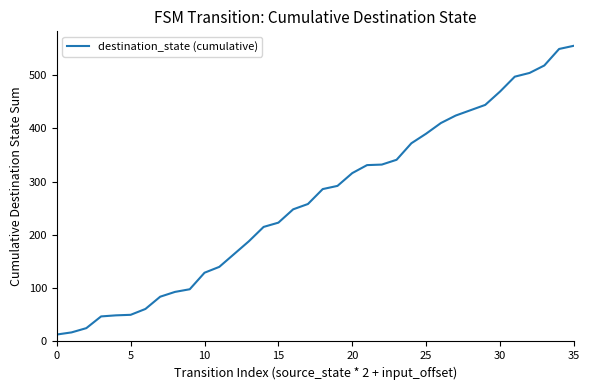

What is the smallest value displayed?

13